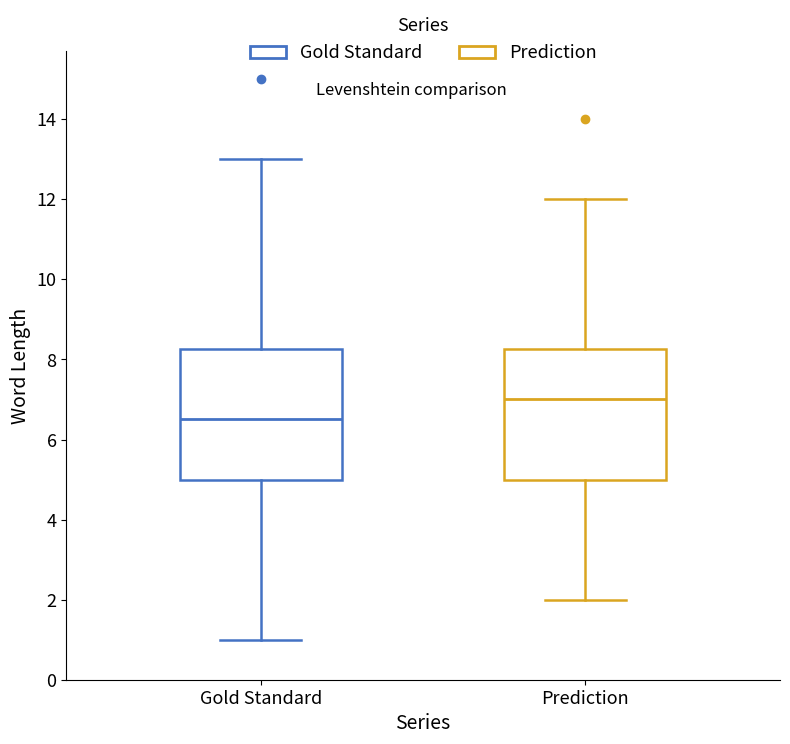

Which box has the lowest median line?

Gold Standard